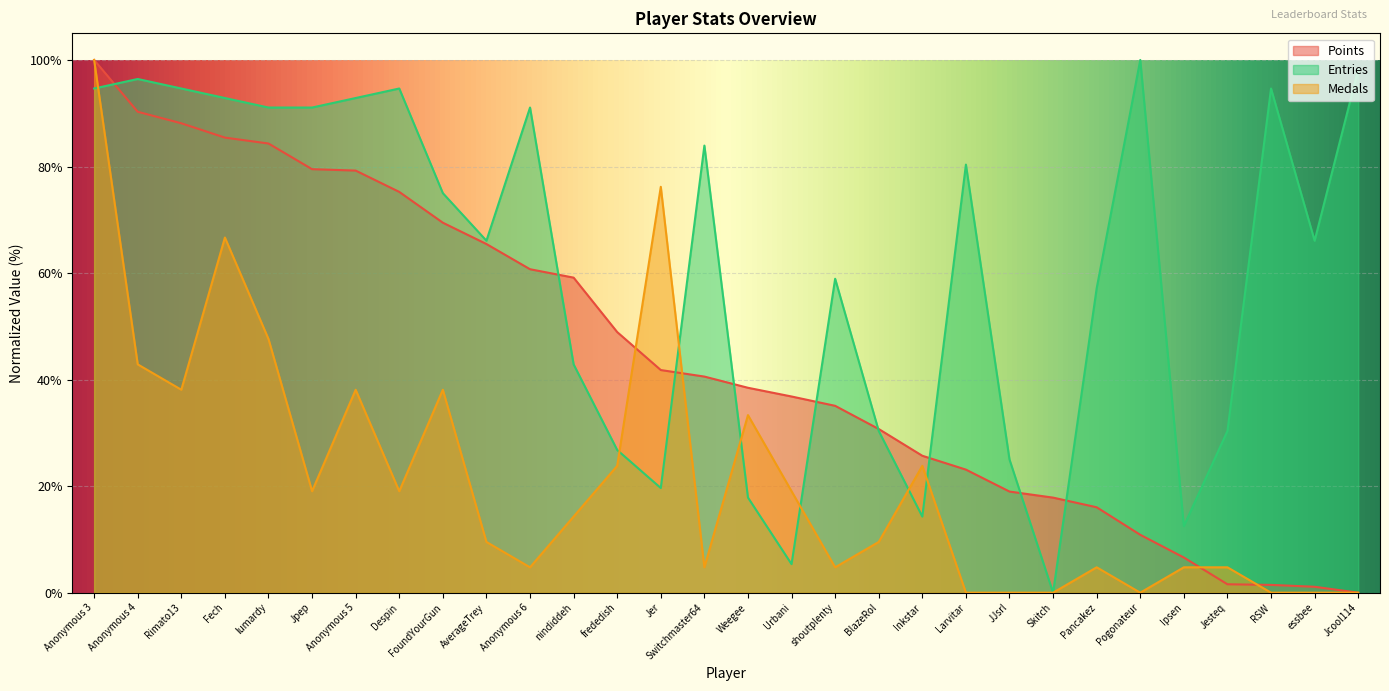

Where is the first local maximum for Entries?

Anonymous 4